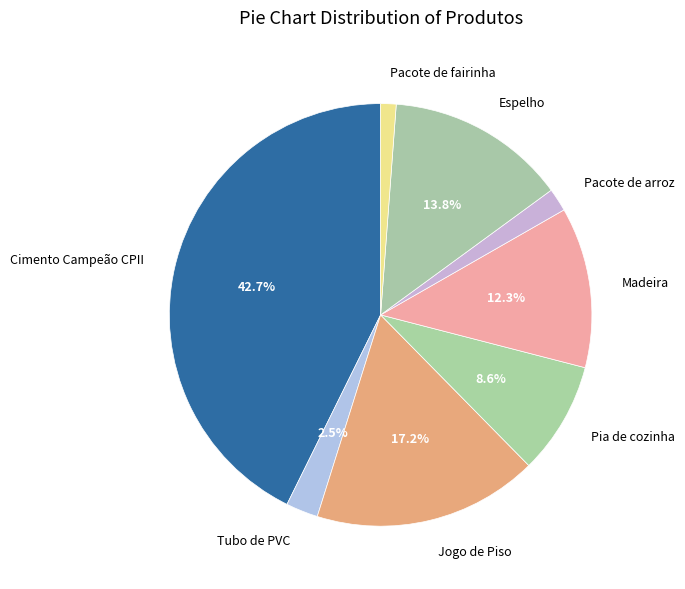

Approximately how many times larger is the value at Pacote de fairinha compared to Tubo de PVC?

0.5